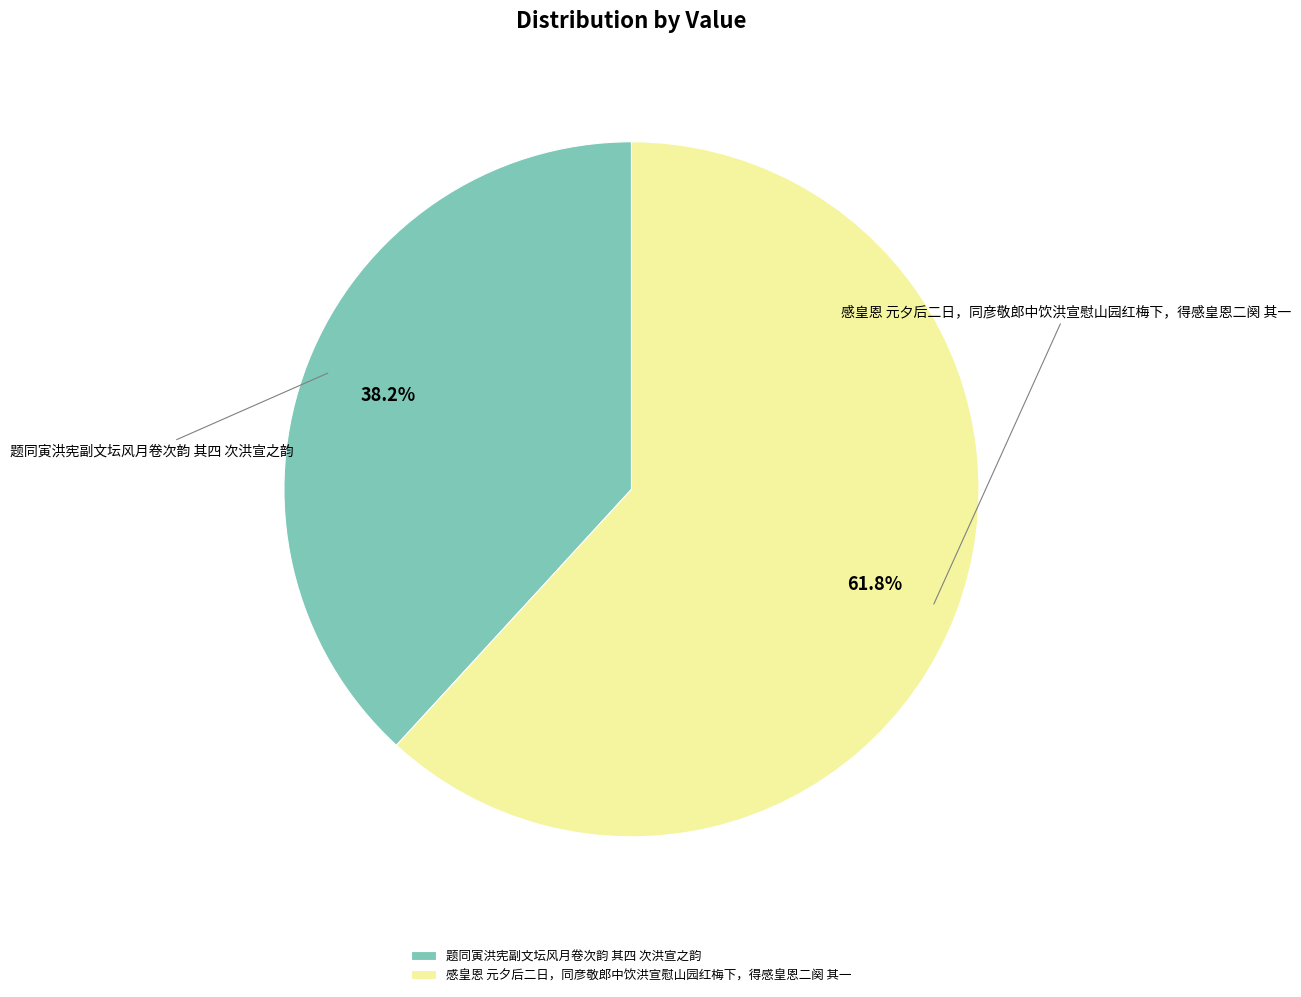

Is there any slice that represents more than half of the pie?

Yes